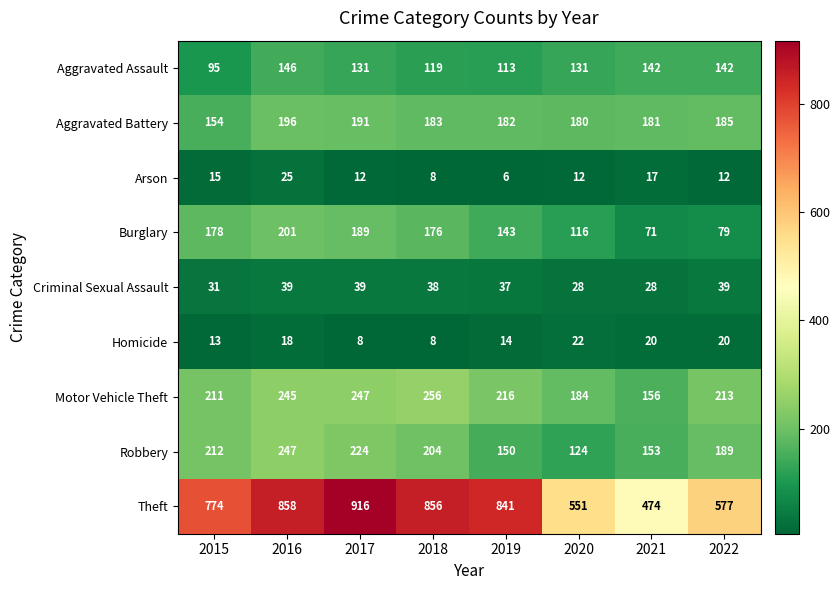

Which series has the largest total across all categories?

Theft